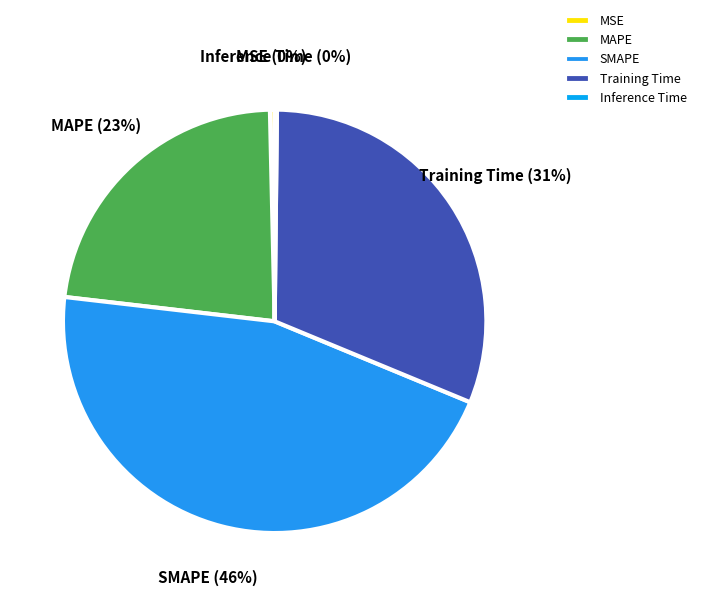

Is Training Time the majority of the pie?

No